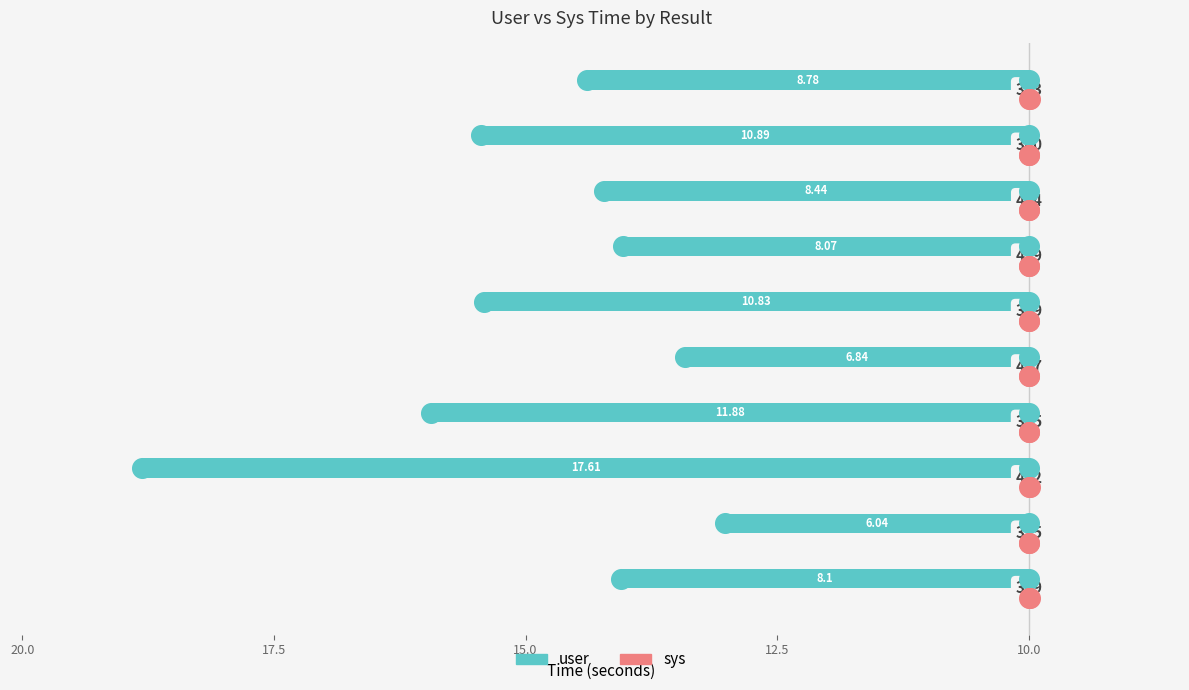

What are all the series names shown in the legend?

user, sys